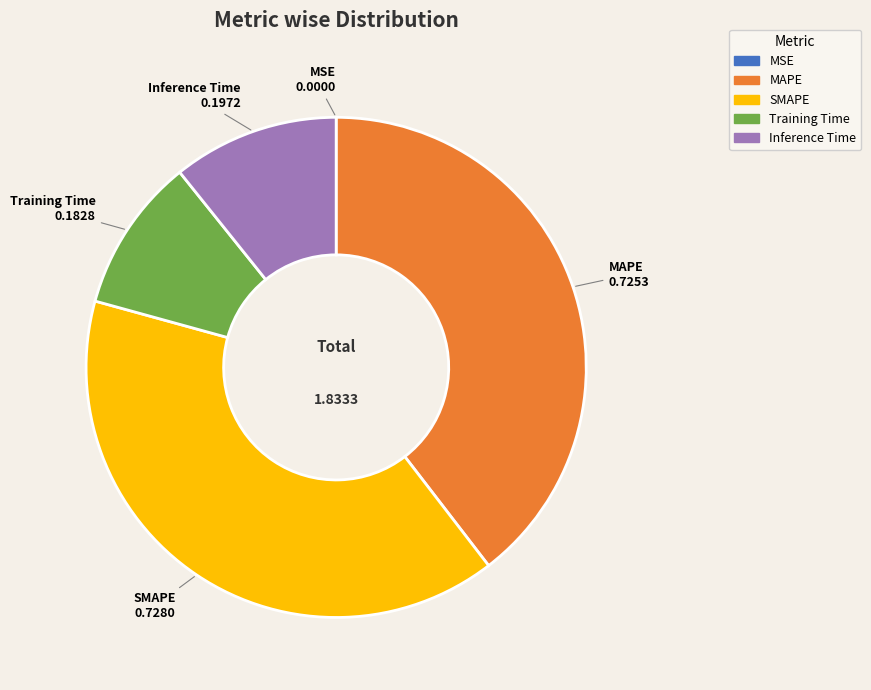

Which has a higher value, SMAPE or Training Time?

SMAPE